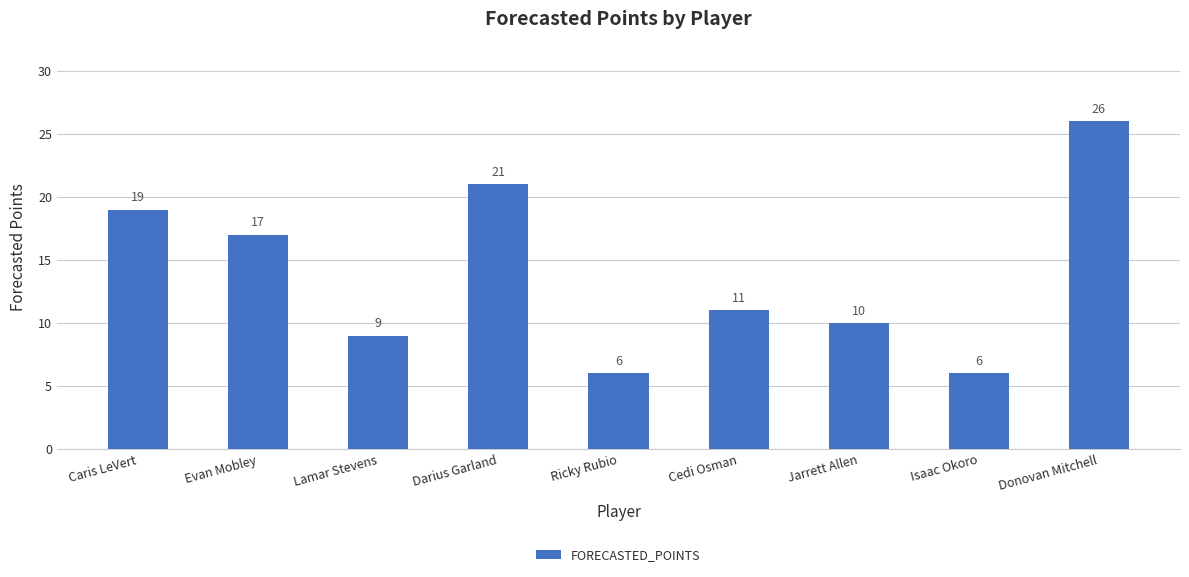

Which category has the highest value across all series?

Donovan Mitchell